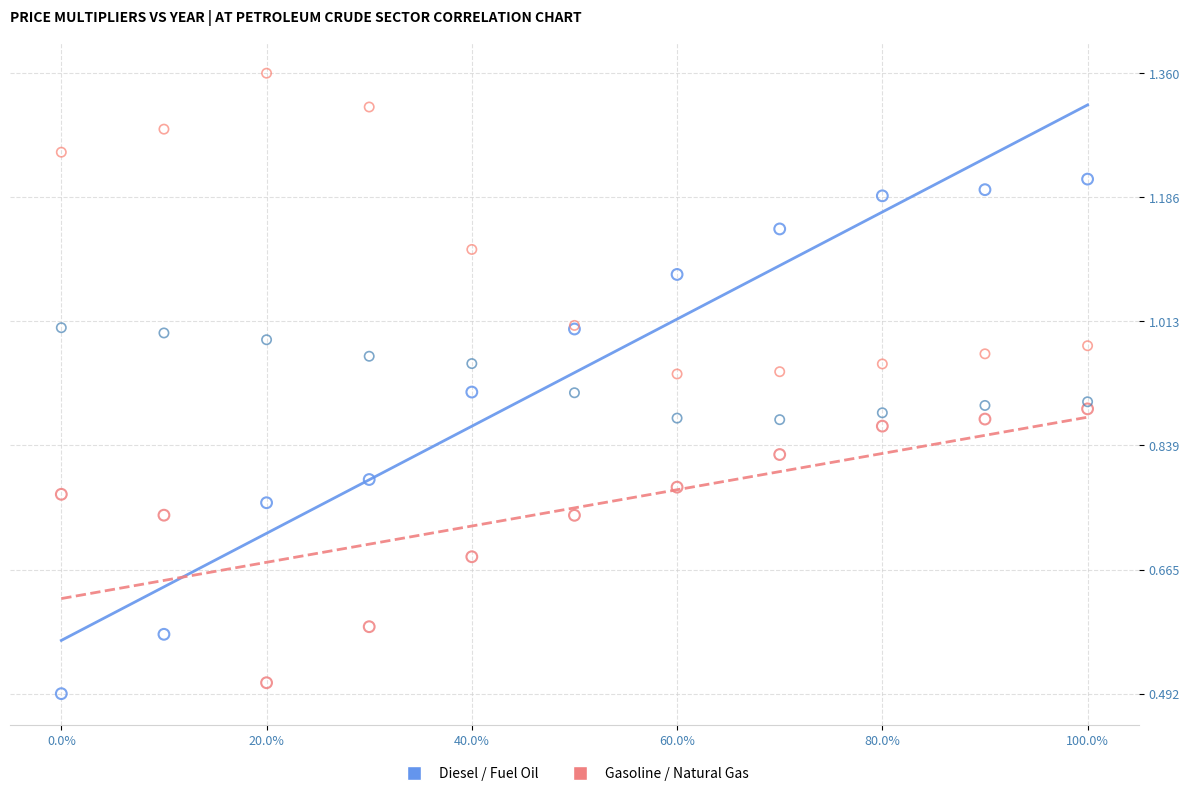

Across all series, what Y value is closest to 0?

0.5